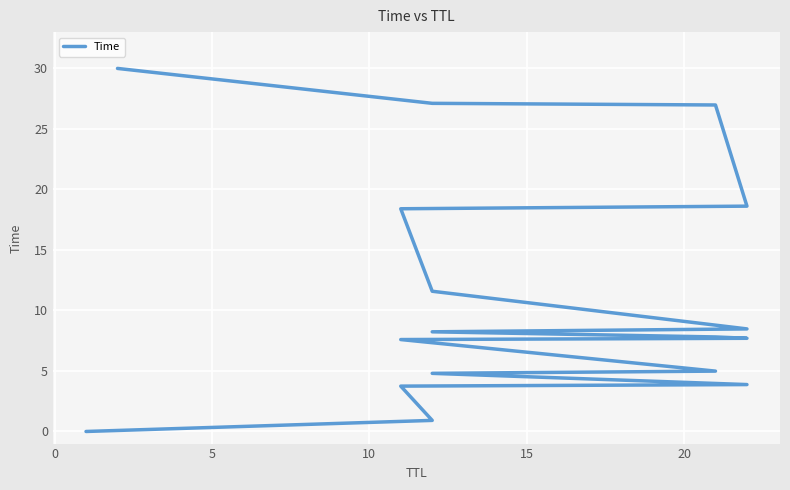

Is this an area chart (filled region under the line)?

No